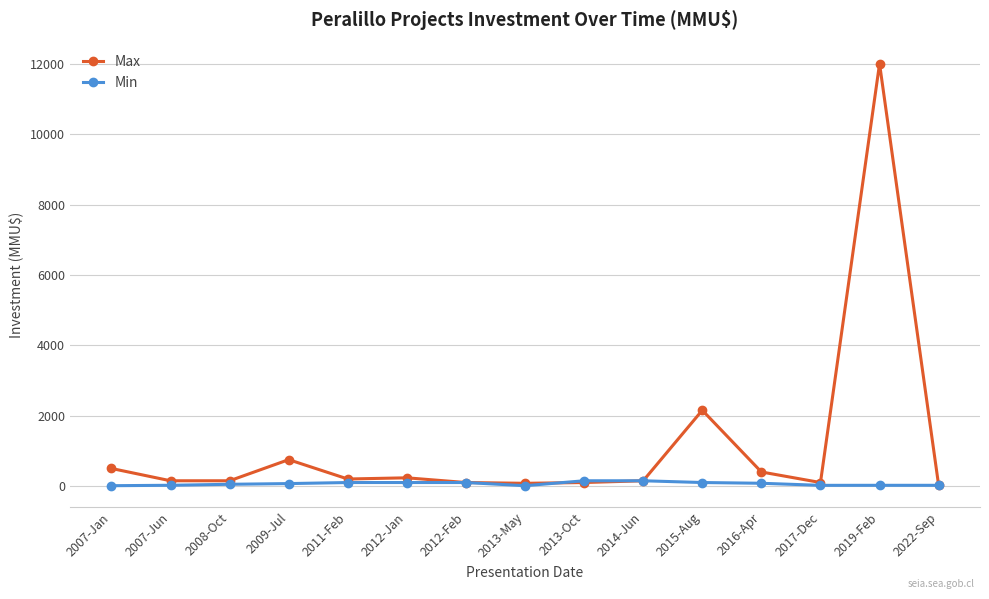

At which label is Max closest to 6010?

2015-Aug